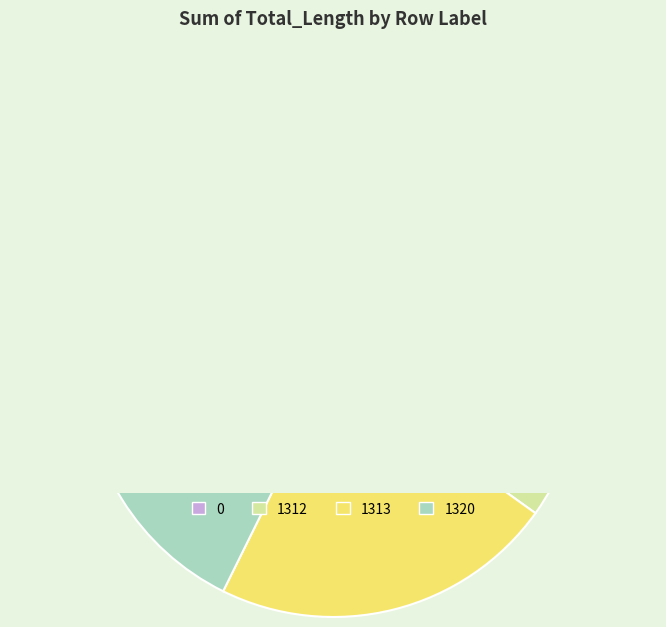

To the nearest percent, what percentage of the pie is 1312?

18%